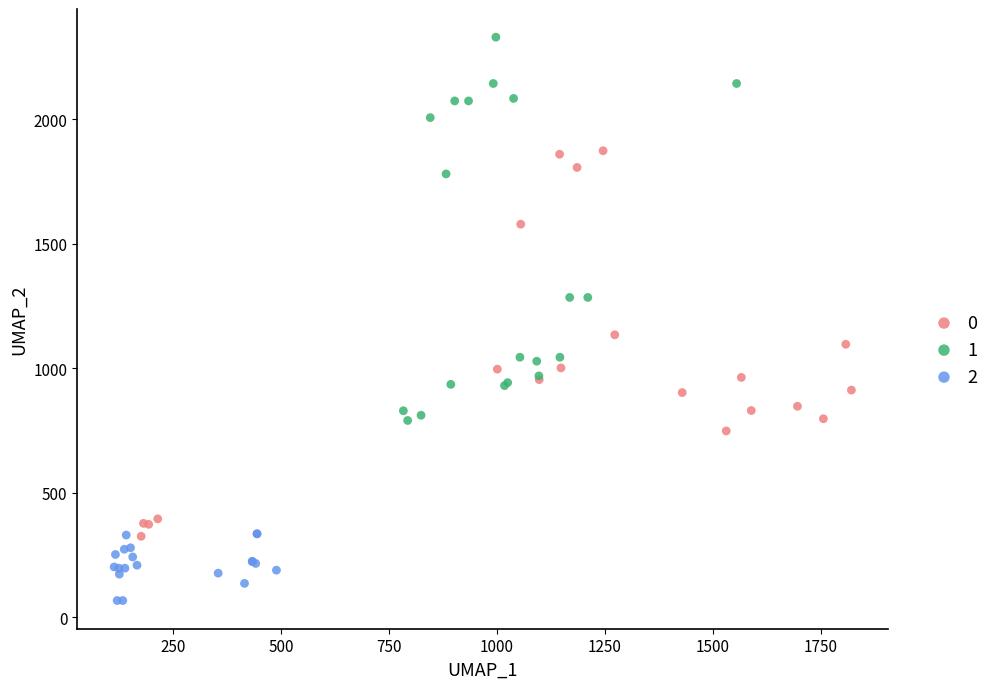

What are all the series names shown in the legend?

0, 1, 2